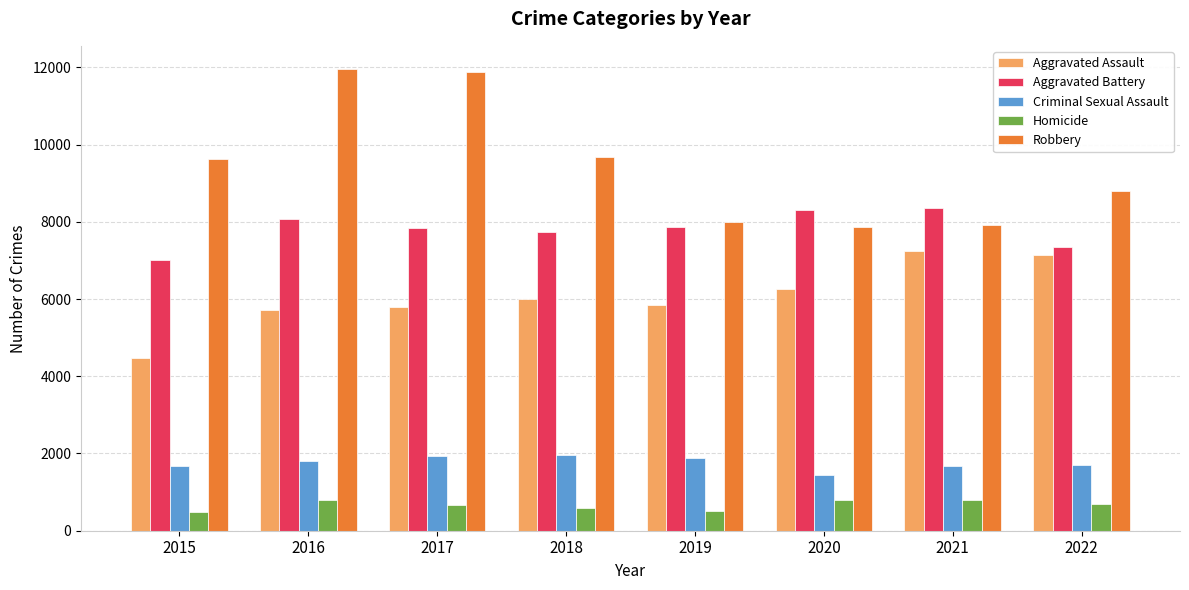

What is the value of the Criminal Sexual Assault bar at the 4th from the left?

1973